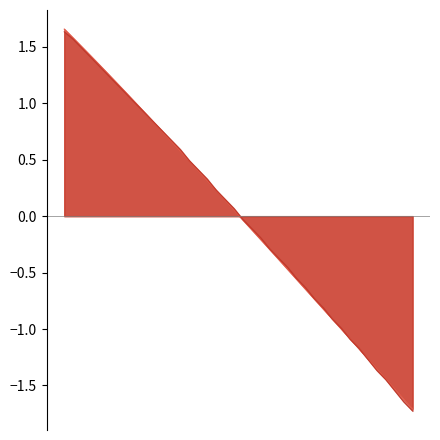

At how many categories does at least one series exceed 0?

20